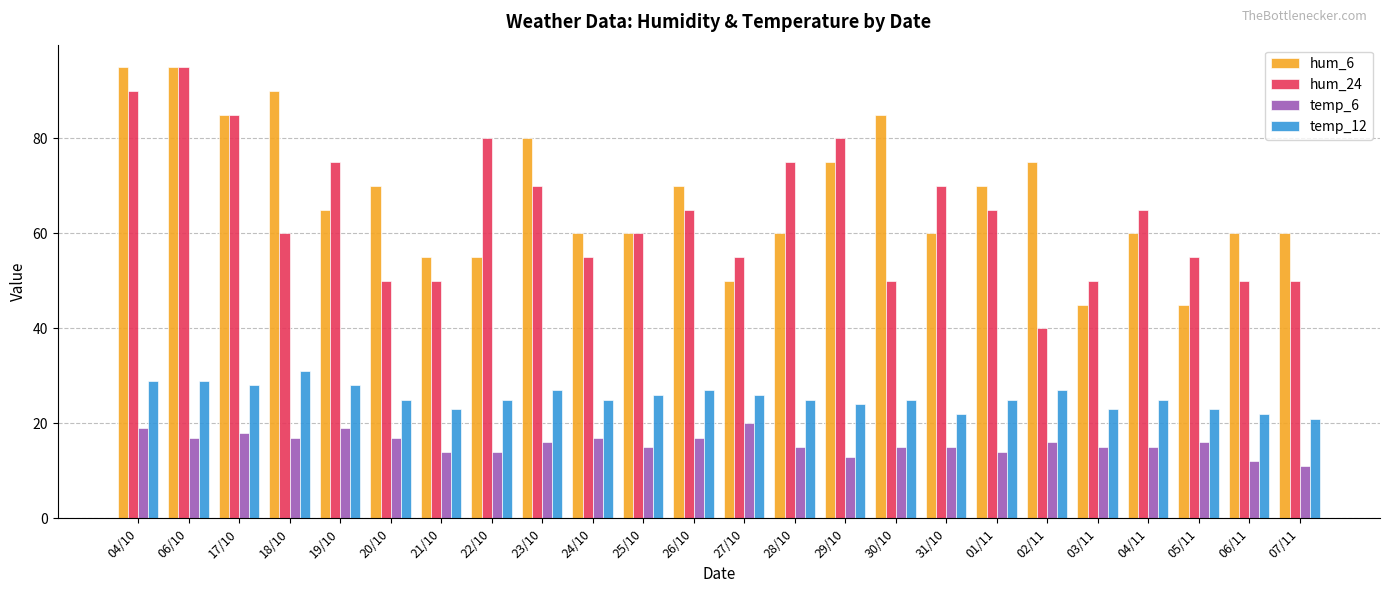

Is the value of hum_24 at 01/11 greater than the value of temp_6 at 28/10?

Yes